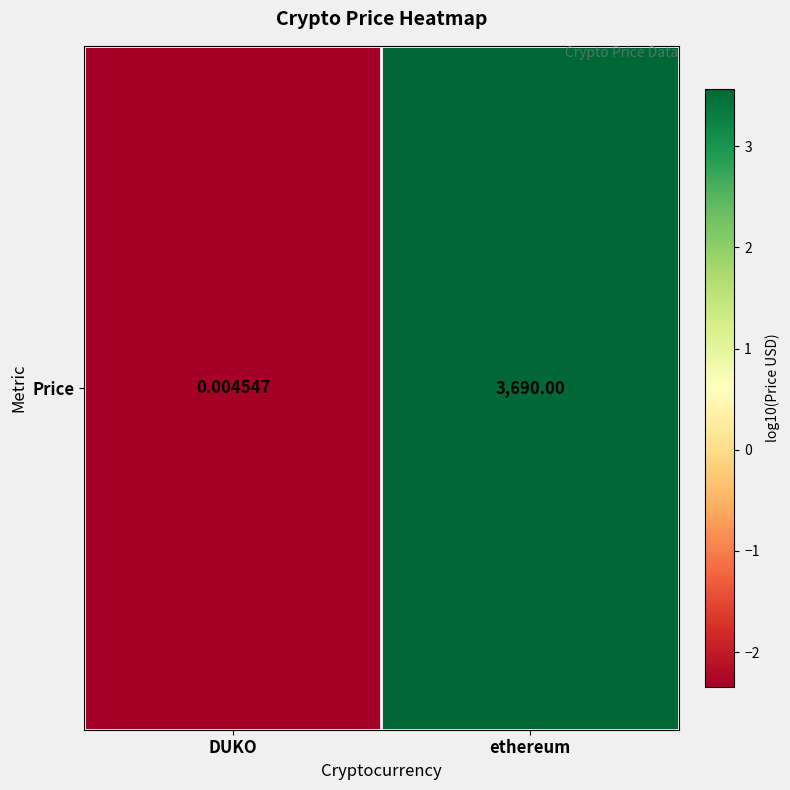

What is the change in value from DUKO to ethereum?

+5.9